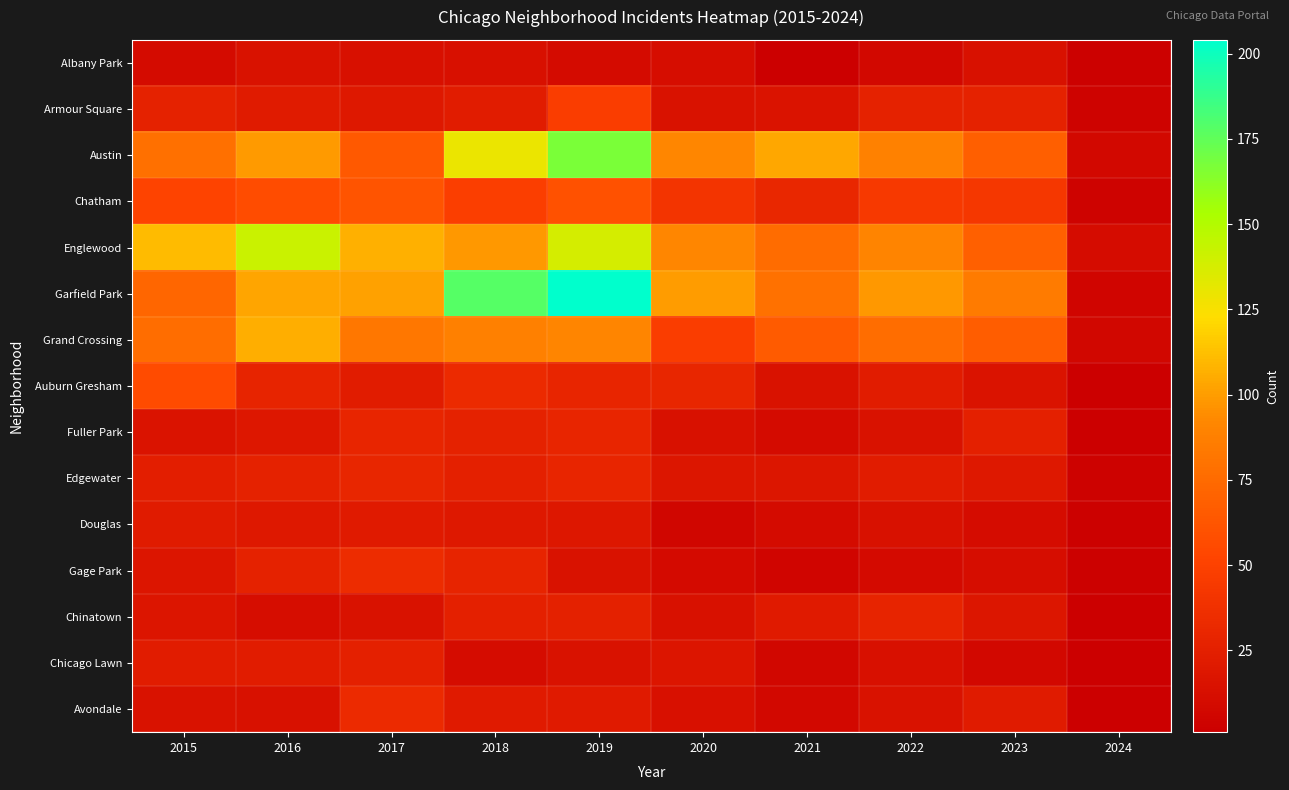

Reading left to right, list all the values displayed in this chart.

Albany Park: 2015=10	2016=15	2017=13	2018=13	2019=10	2020=12	2021=1	2022=8	2023=14	2024=2
Armour Square: 2015=27	2016=22	2017=20	2018=23	2019=47	2020=15	2021=16	2022=27	2023=27	2024=4
Austin: 2015=78	2016=99	2017=65	2018=130	2019=167	2020=92	2021=104	2022=89	2023=68	2024=8
Chatham: 2015=51	2016=57	2017=62	2018=48	2019=60	2020=40	2021=31	2022=44	2023=43	2024=4
Englewood: 2015=111	2016=142	2017=107	2018=98	2019=138	2020=92	2021=76	2022=90	2023=69	2024=11
Garfield Park: 2015=73	2016=103	2017=101	2018=178	2019=204	2020=100	2021=79	2022=98	2023=85	2024=5
Grand Crossing: 2015=77	2016=106	2017=82	2018=88	2019=91	2020=47	2021=66	2022=77	2023=67	2024=7
Auburn Gresham: 2015=56	2016=28	2017=23	2018=33	2019=29	2020=30	2021=15	2022=23	2023=16	2024=1
Fuller Park: 2015=16	2016=19	2017=29	2018=27	2019=29	2020=14	2021=10	2022=15	2023=25	2024=1
Edgewater: 2015=24	2016=27	2017=30	2018=25	2019=29	2020=18	2021=18	2022=23	2023=20	2024=3
Douglas: 2015=22	2016=20	2017=21	2018=20	2019=19	2020=6	2021=10	2022=14	2023=11	2024=2
Gage Park: 2015=17	2016=27	2017=35	2018=28	2019=15	2020=9	2021=5	2022=9	2023=12	2024=2
Chinatown: 2015=17	2016=12	2017=15	2018=25	2019=26	2020=14	2021=21	2022=28	2023=18	2024=1
Chicago Lawn: 2015=23	2016=23	2017=25	2018=11	2019=15	2020=17	2021=7	2022=13	2023=8	2024=1
Avondale: 2015=15	2016=14	2017=33	2018=21	2019=21	2020=13	2021=8	2022=15	2023=22	2024=1